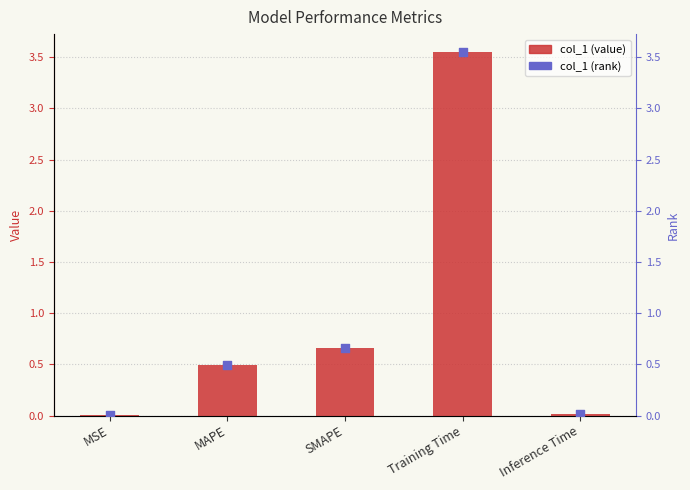

Which series has the largest Y range (max minus min)?

col_1